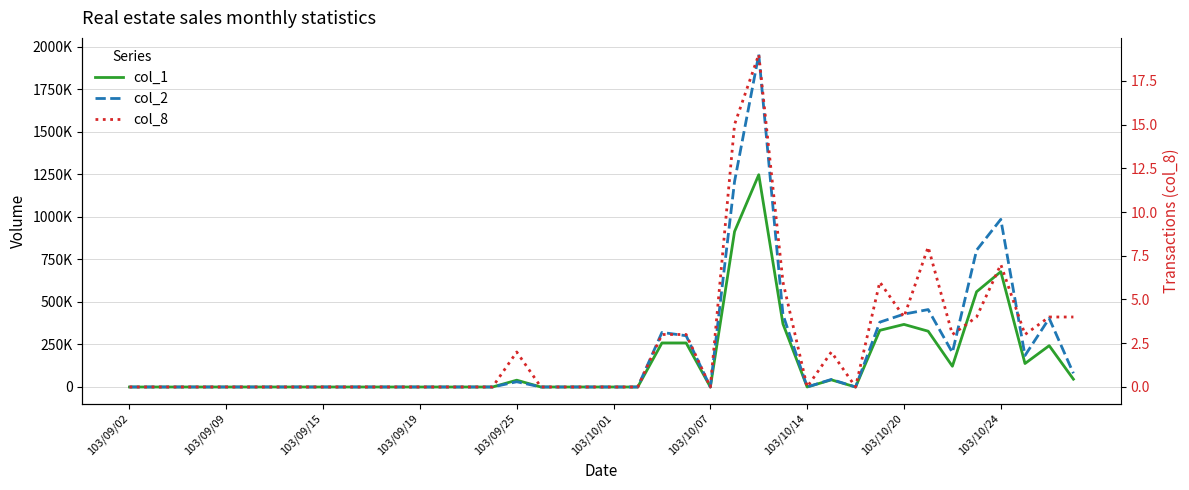

Rank the series at 23 from lowest to highest value.

col_8, col_1, col_2